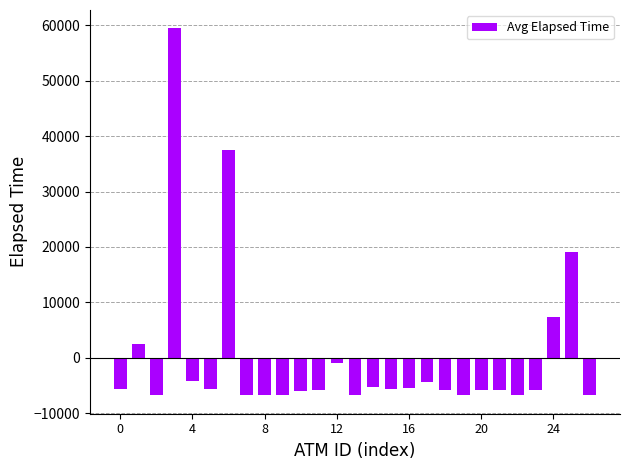

What is the difference between the maximum and second lowest values?

66195.0